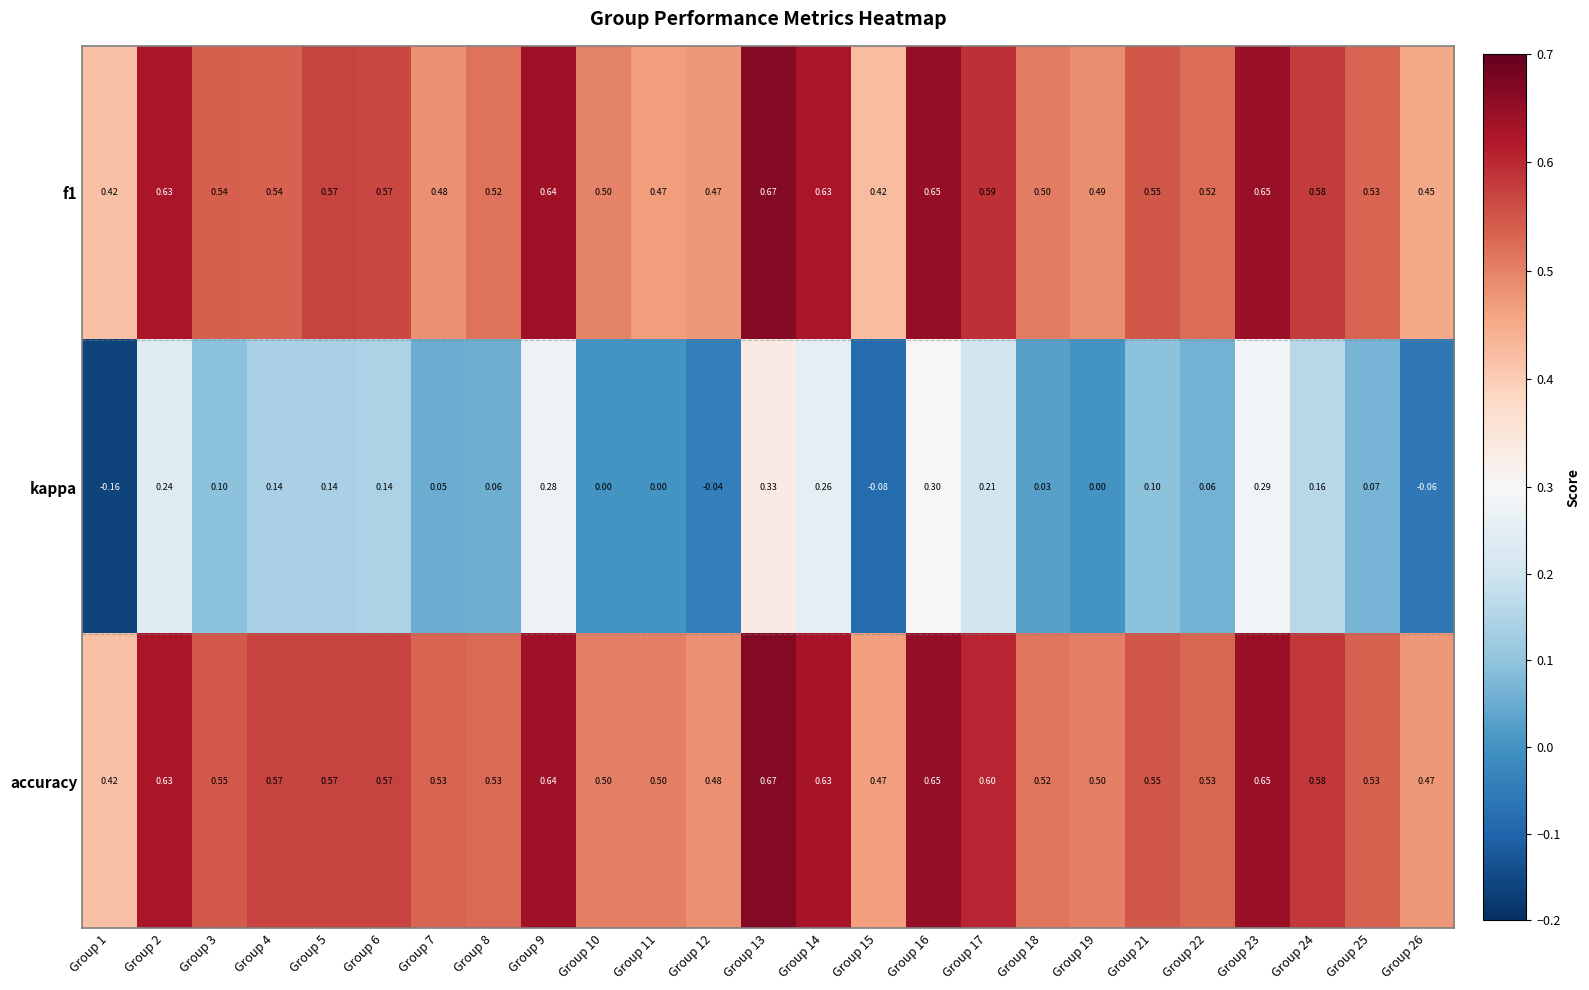

At how many categories does at least one series exceed 0?

25